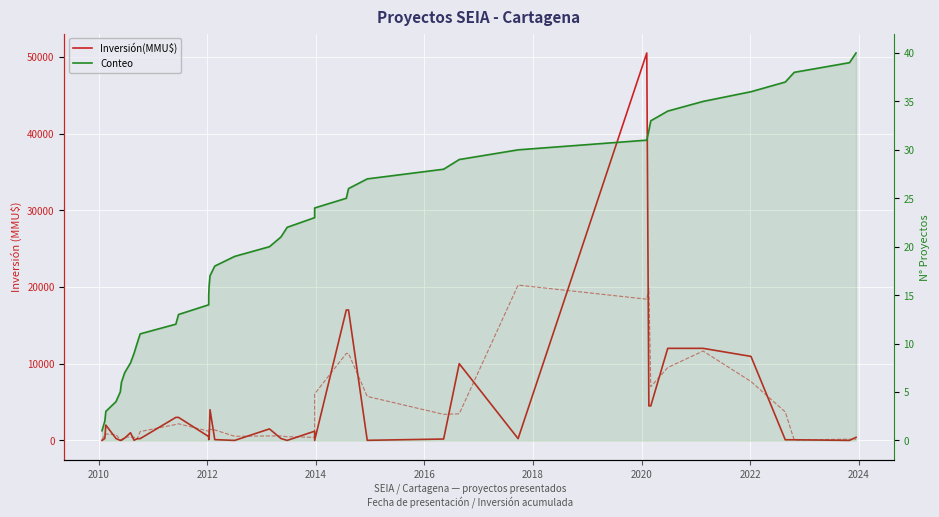

The Inversión(MMU$) series shows -15431.4 at 2008. True or false?

False